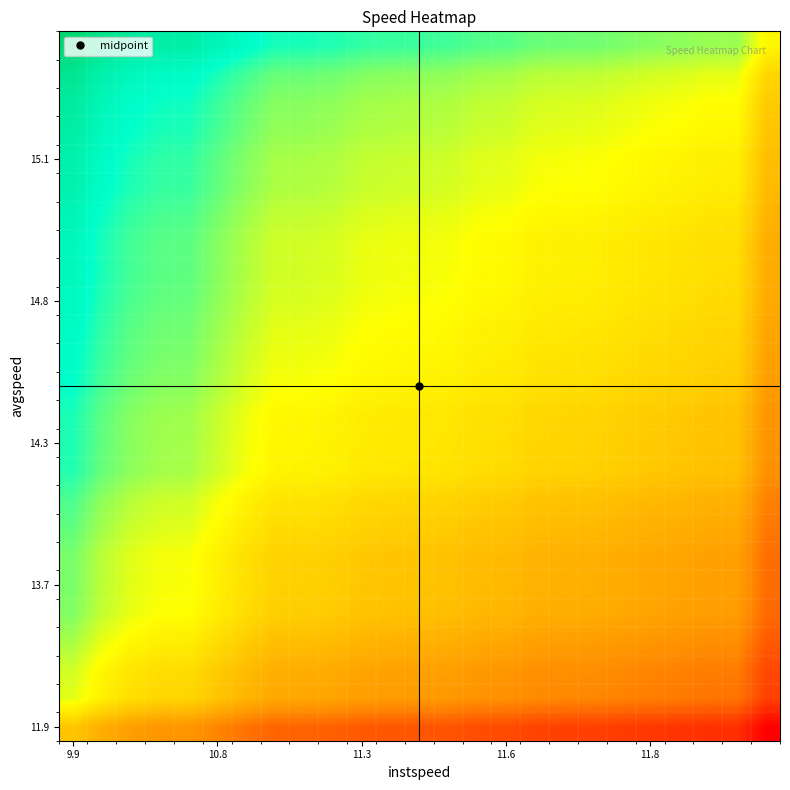

At how many categories does at least one series exceed 1?

25